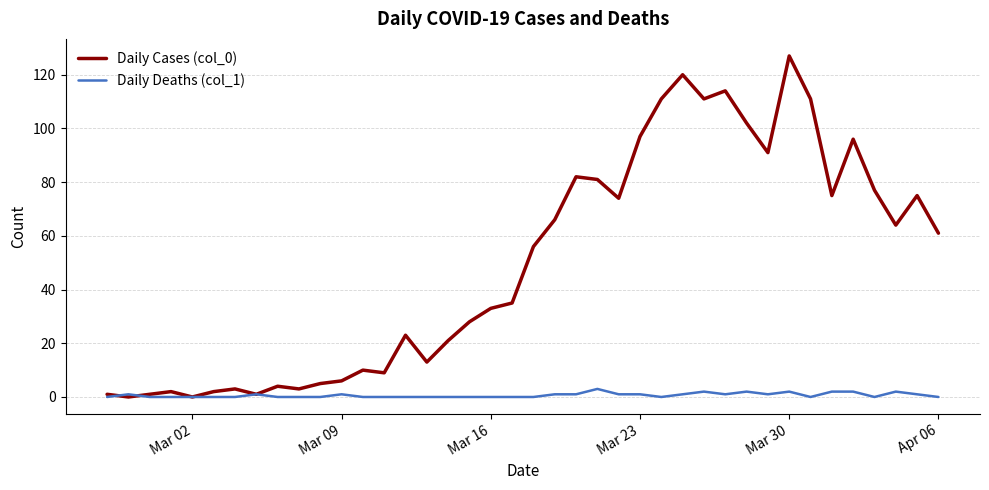

Reading right to left, what are all the values shown in this chart?

Daily Cases (col_0): 61	75	64	77	96	75	111	127	91	102	114	111	120	111	97	74	81	82	66	56	35	33	28	21	13	23	9	10	6	5	3	4	1	3	2	0	2	1	0	1
Daily Deaths (col_1): 0	1	2	0	2	2	0	2	1	2	1	2	1	0	1	1	3	1	1	0	0	0	0	0	0	0	0	0	1	0	0	0	1	0	0	0	0	0	1	0